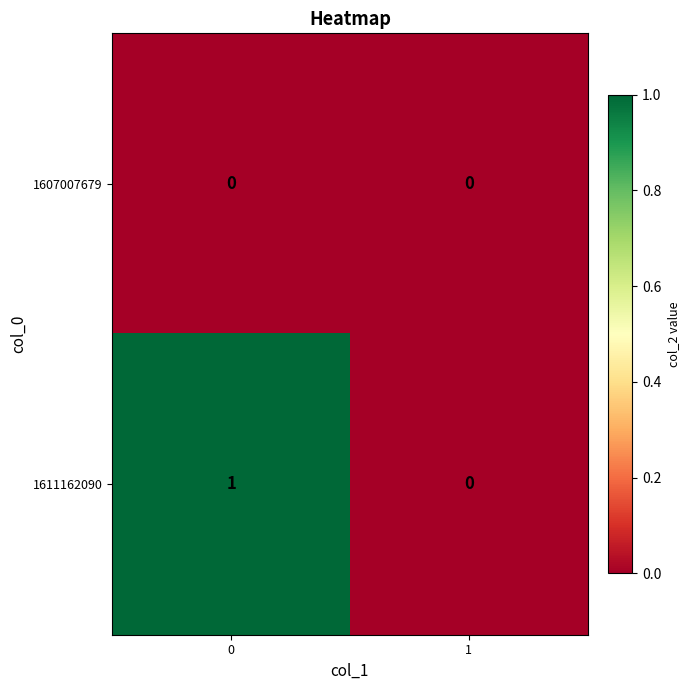

True or false: 1607007679 has a value of 0 at 1.

True